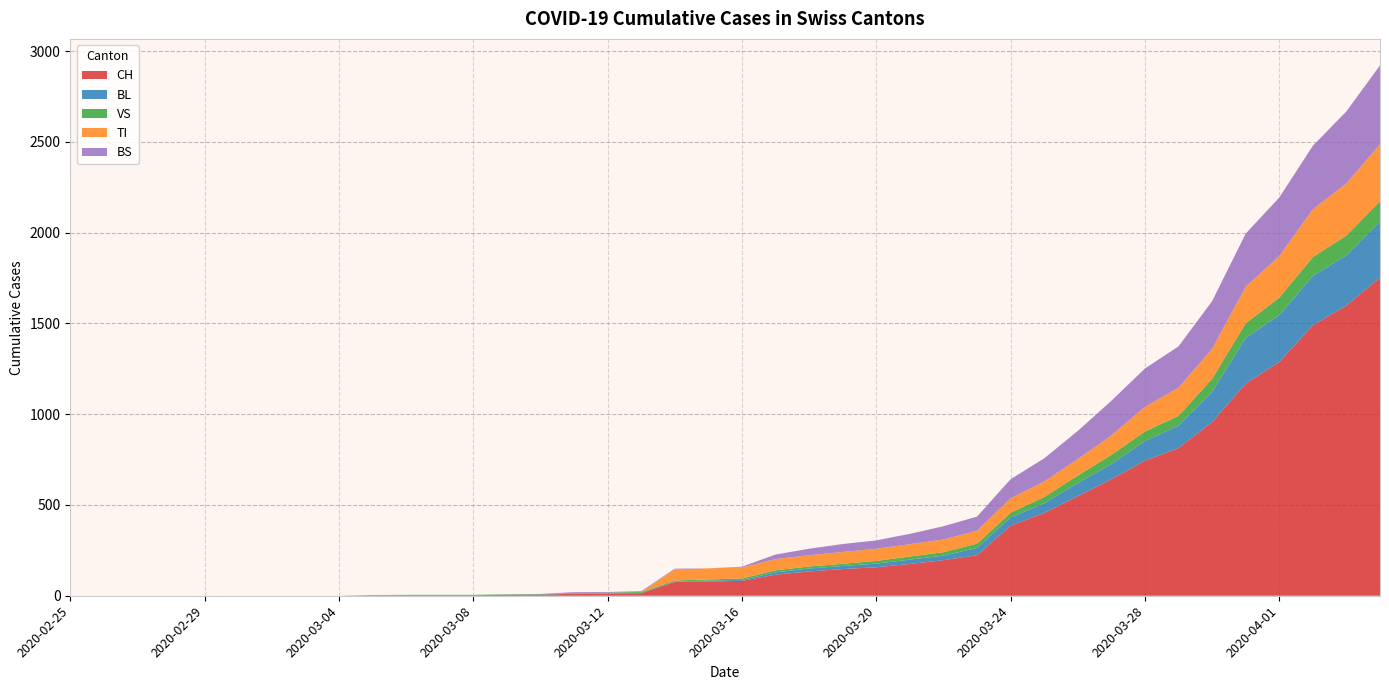

Reading left to right, what are all the values shown in this chart?

CH: 0	0	0	0	0	0	0	0	0	2	3	3	3	5	6	11	12	14	76	79	82	116	134	147	157	175	196	223	386	456	548	642	744	814	957	1169	1288	1490	1599	1753
BL: 0	0	0	0	0	0	0	0	0	0	0	0	0	1	2	2	2	2	2	5	5	13	16	17	20	24	25	40	46	53	73	84	108	123	167	251	258	272	277	309
VS: 0	0	0	0	0	0	0	0	0	2	2	2	2	2	2	3	3	5	6	6	8	11	11	12	15	17	19	24	25	35	41	50	53	54	71	81	96	104	109	112
TI: 0	0	0	0	0	0	0	0	0	0	0	0	0	0	0	0	0	0	61	61	61	62	62	65	67	68	70	71	80	85	91	107	136	155	165	202	229	263	287	314
BS: 0	0	0	0	0	0	0	0	0	0	0	0	0	0	0	4	4	4	4	0	4	25	36	44	46	57	73	78	105	128	155	191	211	228	263	292	323	350	397	434